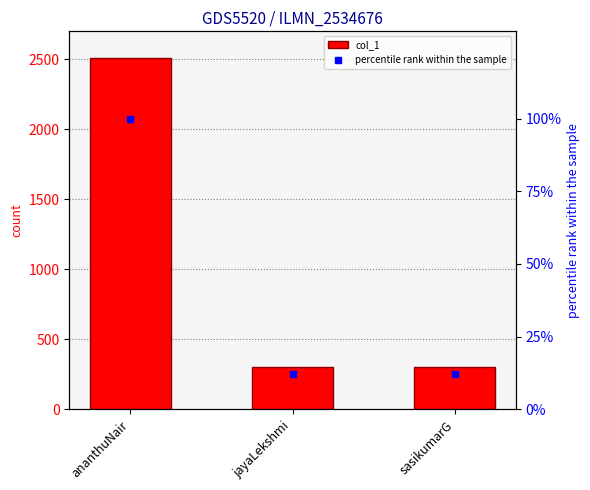

Where is col_1 nearest to the value 1408?

ananthuNair